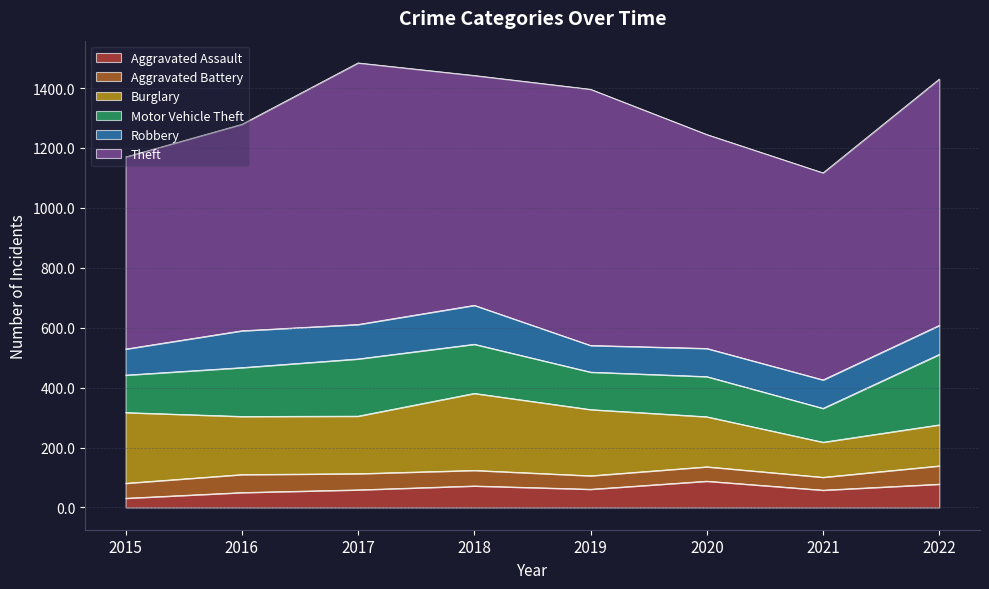

How many distinct data groups are displayed?

6